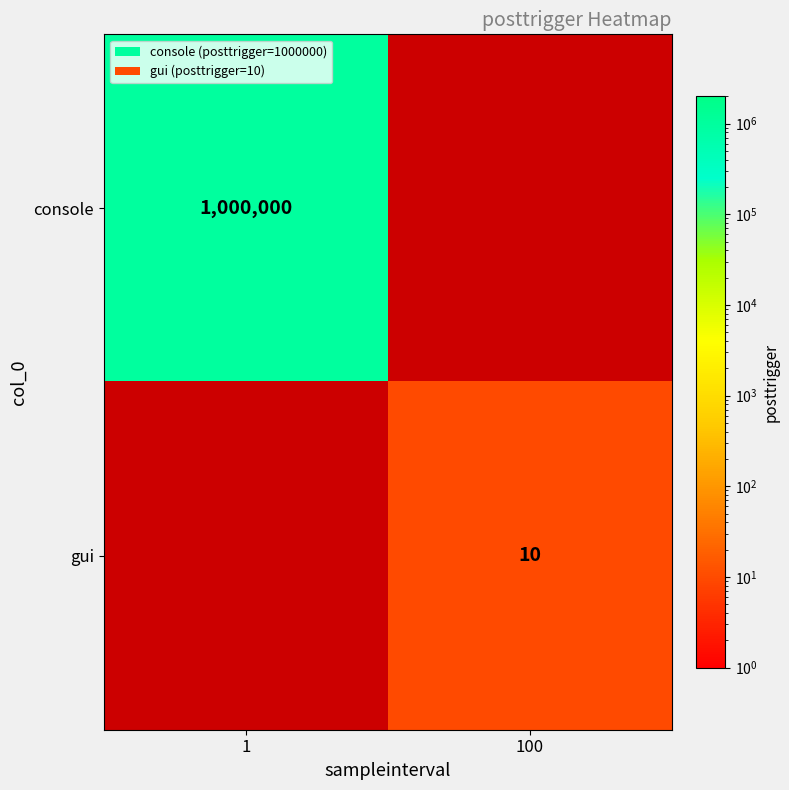

What is the smallest value displayed?

10.0